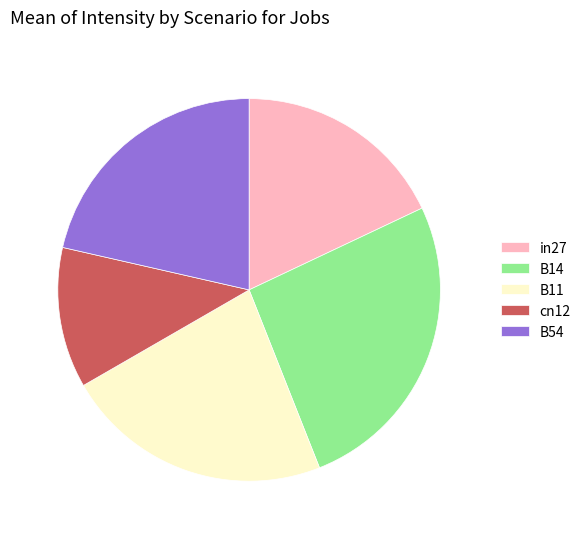

Do B54 and in27 together represent more than half of the pie?

No